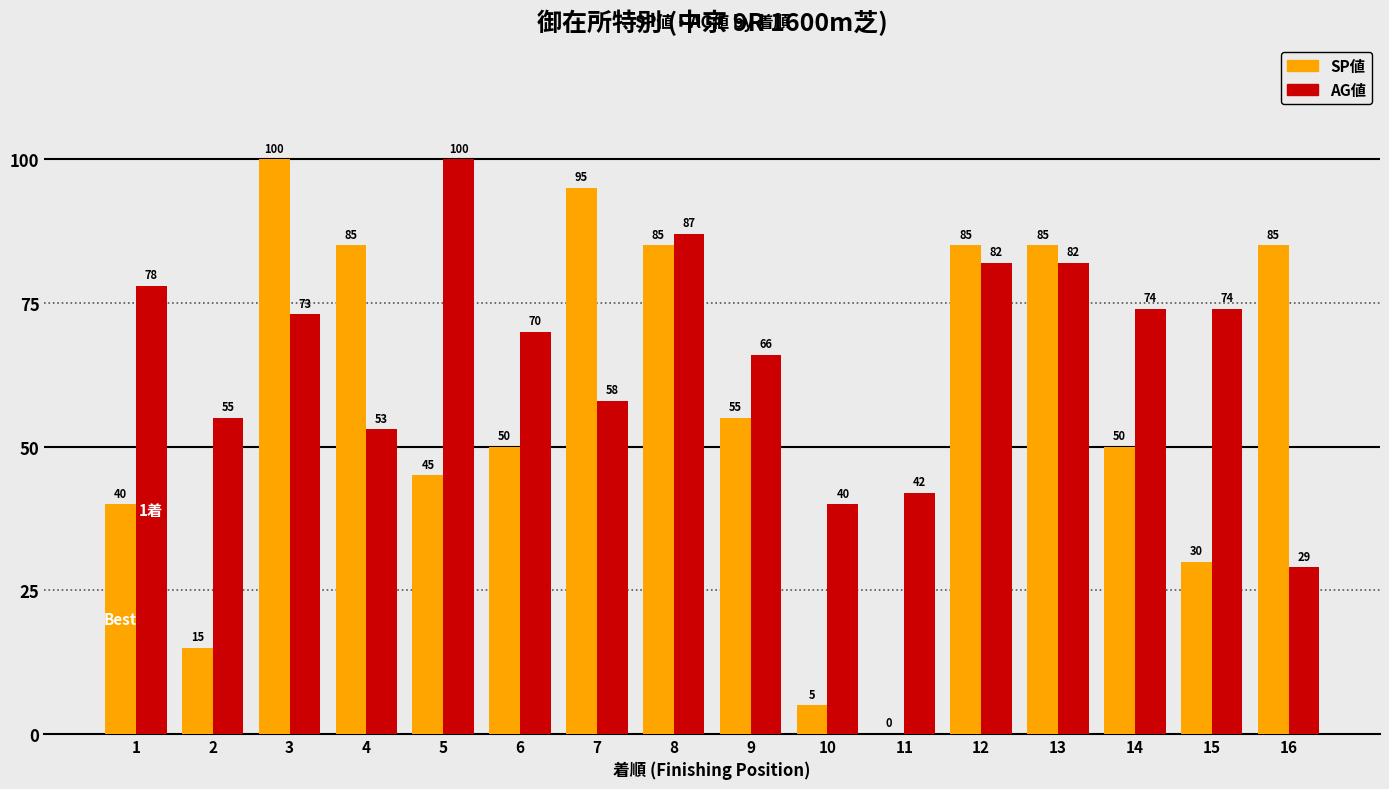

Which series changed the most between 5 and 8?

SP値